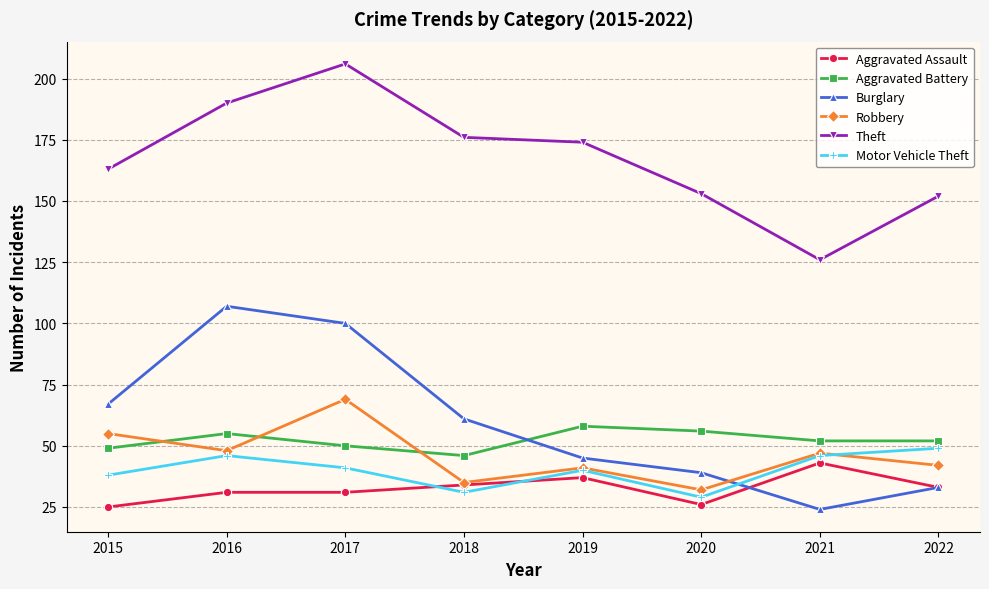

Reading left to right, extract all data points from this chart.

Aggravated Assault: 25	31	31	34	37	26	43	33
Aggravated Battery: 49	55	50	46	58	56	52	52
Burglary: 67	107	100	61	45	39	24	33
Robbery: 55	48	69	35	41	32	47	42
Theft: 163	190	206	176	174	153	126	152
Motor Vehicle Theft: 38	46	41	31	40	29	46	49